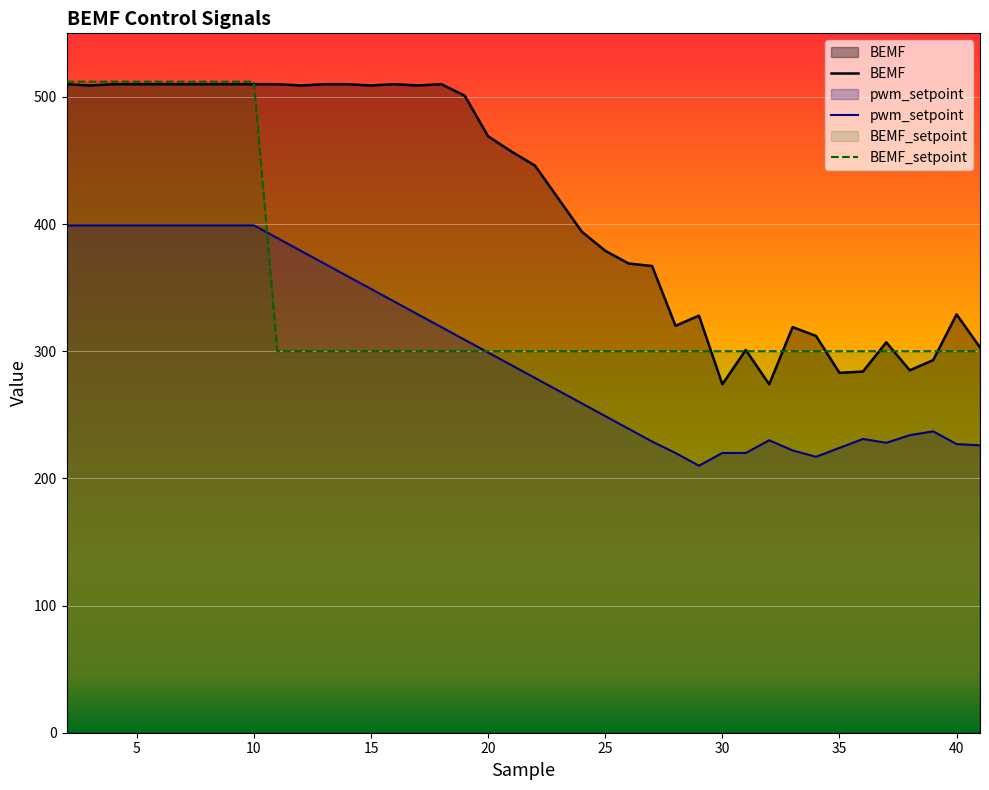

Is it true that BEMF equals 369 at 26?

True